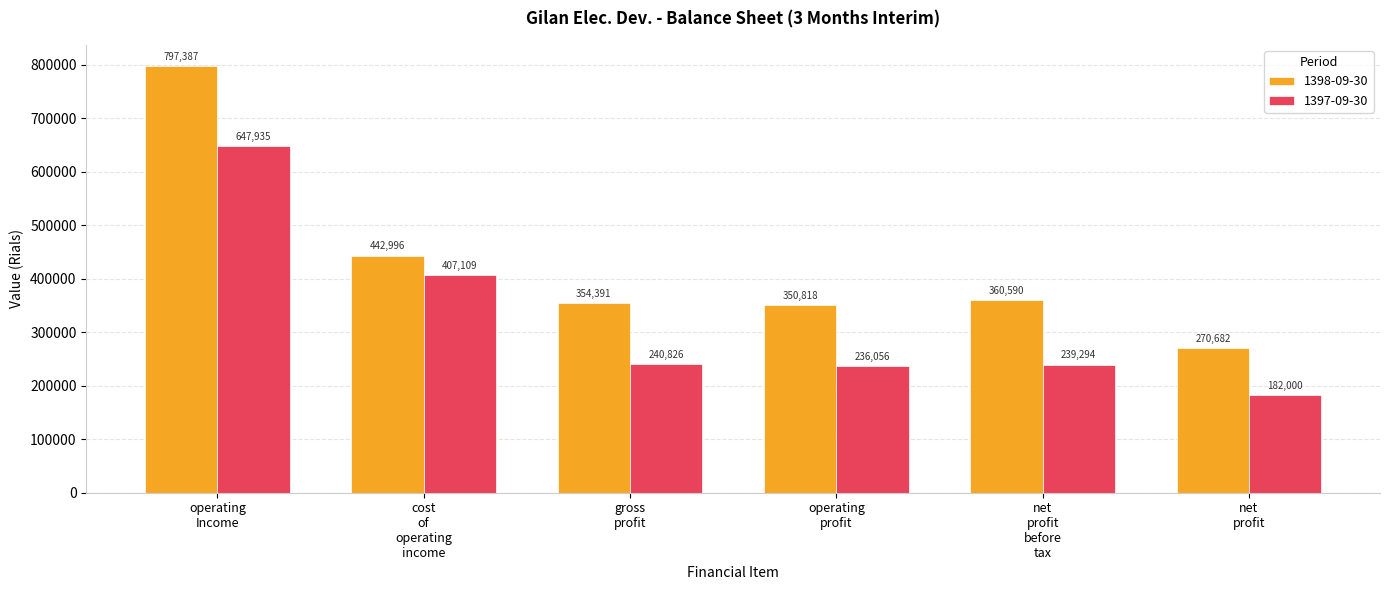

What is the greatest value displayed?

797387